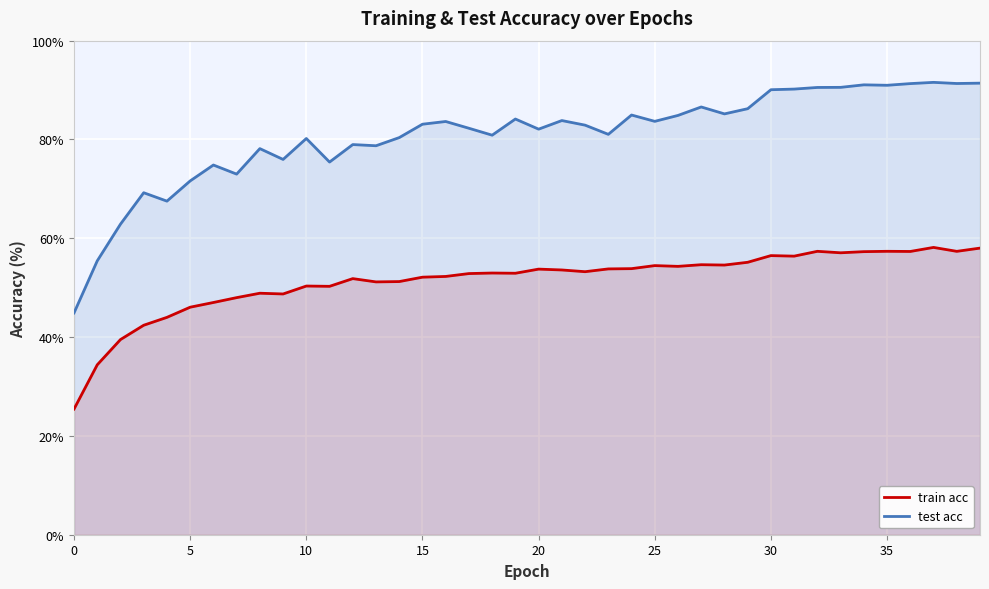

What are all the series names shown in the legend?

train acc, test acc